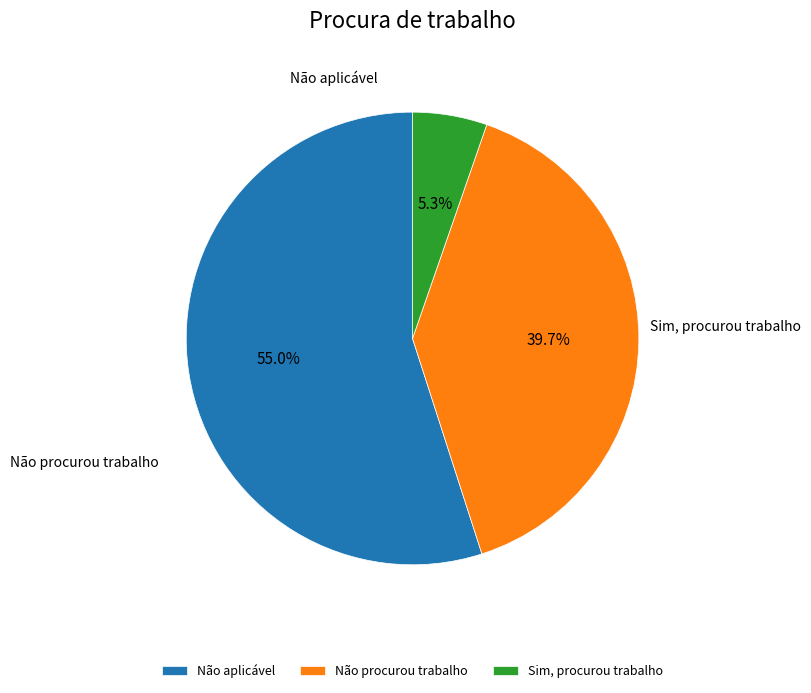

True or false: Não procurou trabalho accounts for 40% of the total.

True